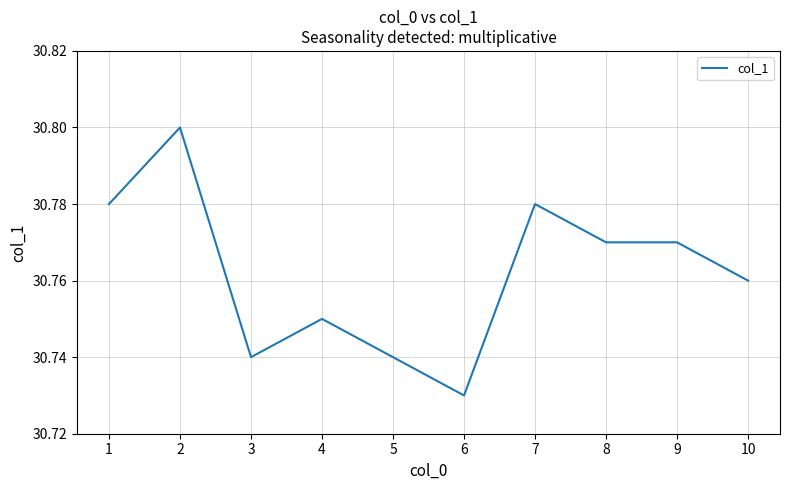

Between 7 and 6, which is larger?

7